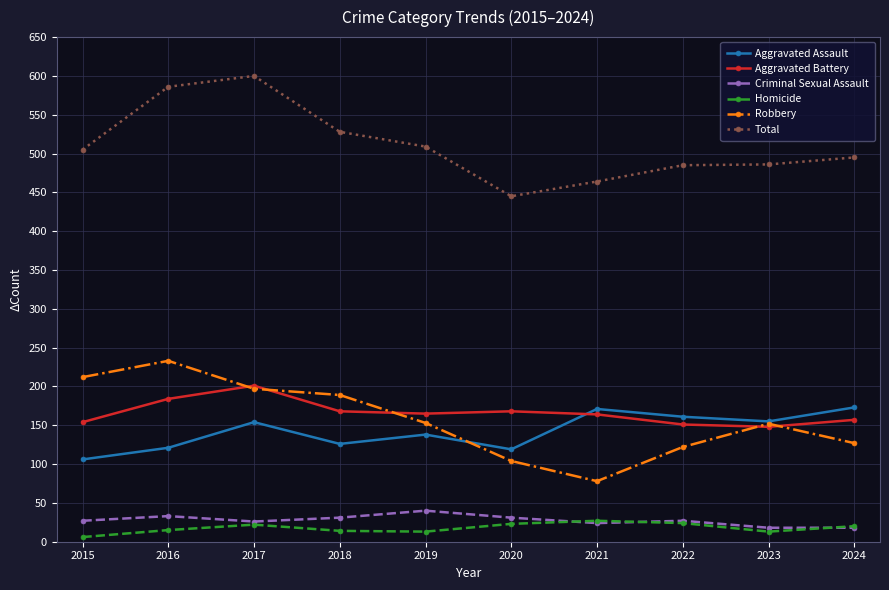

What is the value of the Aggravated Assault point at the 4th from the left?

126